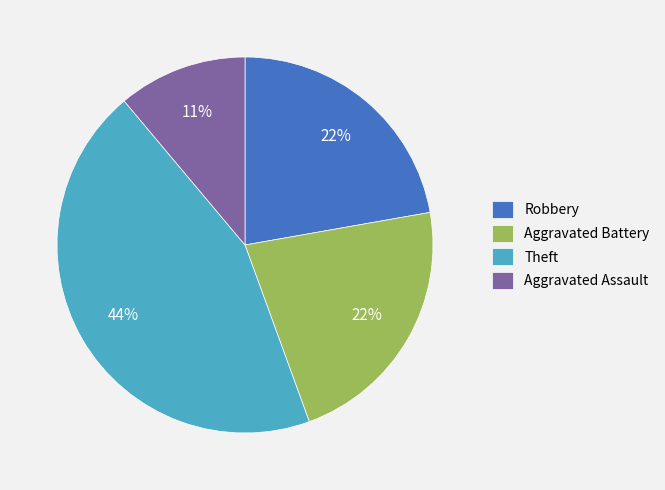

What percentage is the Aggravated Battery slice, to the nearest percent?

22%